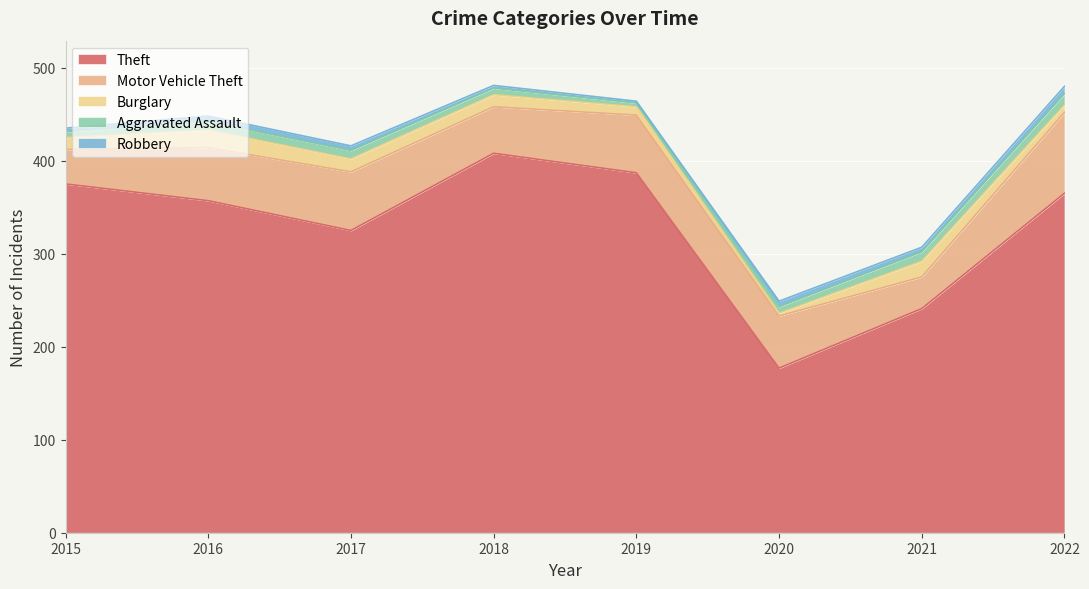

Does the chart display data point markers on the line(s)?

No